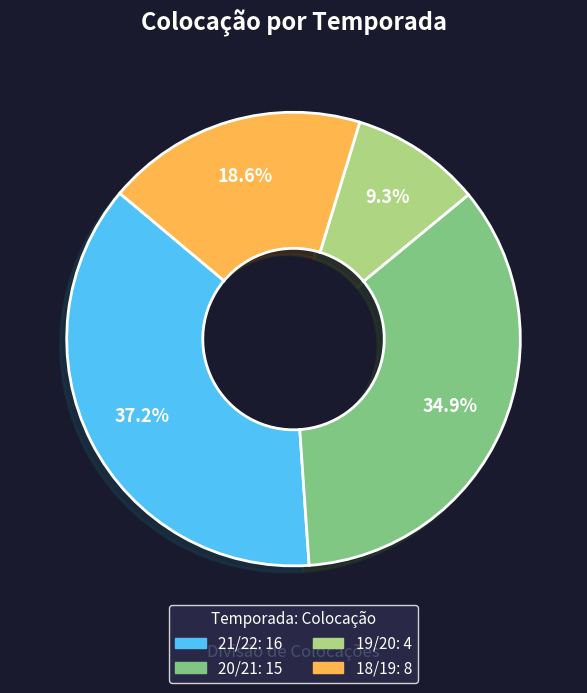

What percentage is NOT represented by 21/22?

62.8%